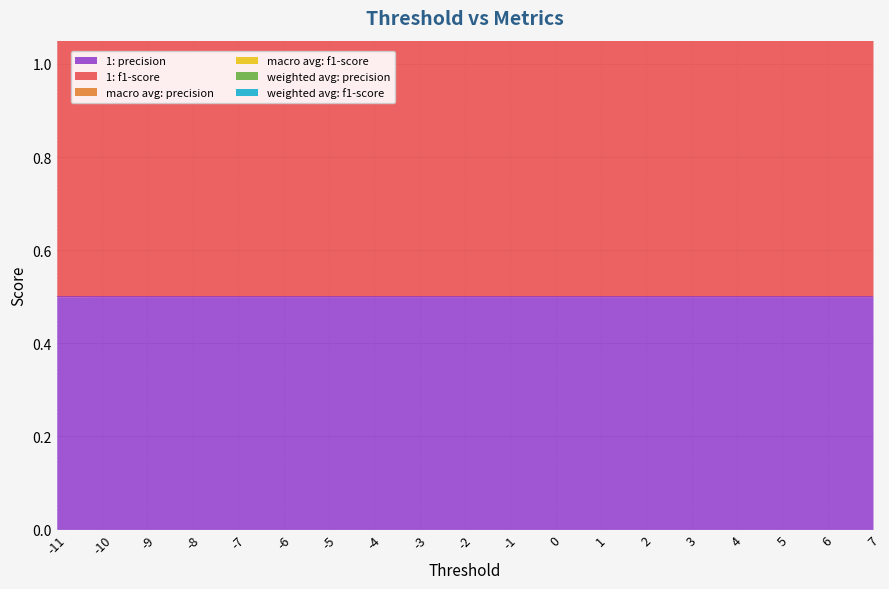

What is the maximum value for weighted avg: f1-score?

3.3